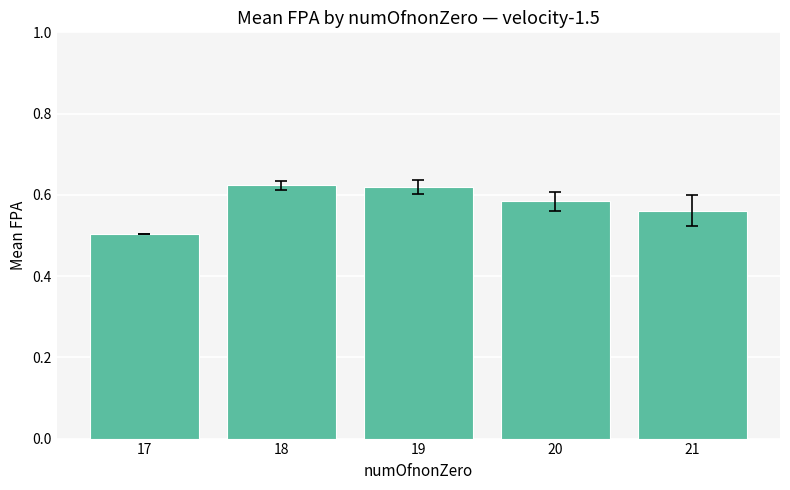

Between 19 and 17, which is larger?

19